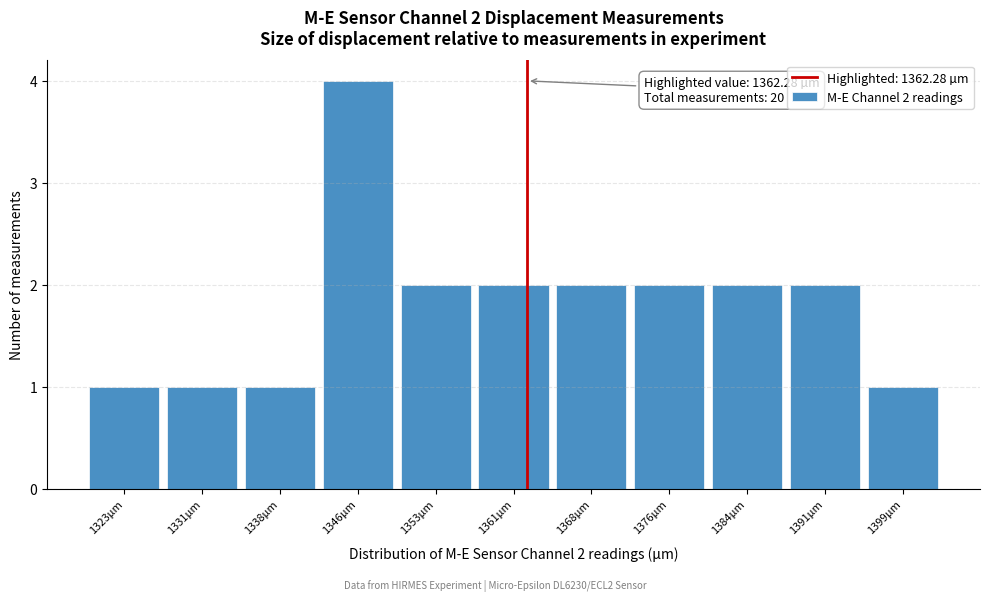

Over which range of the x-axis is the bar tallest?

1342 to 1350